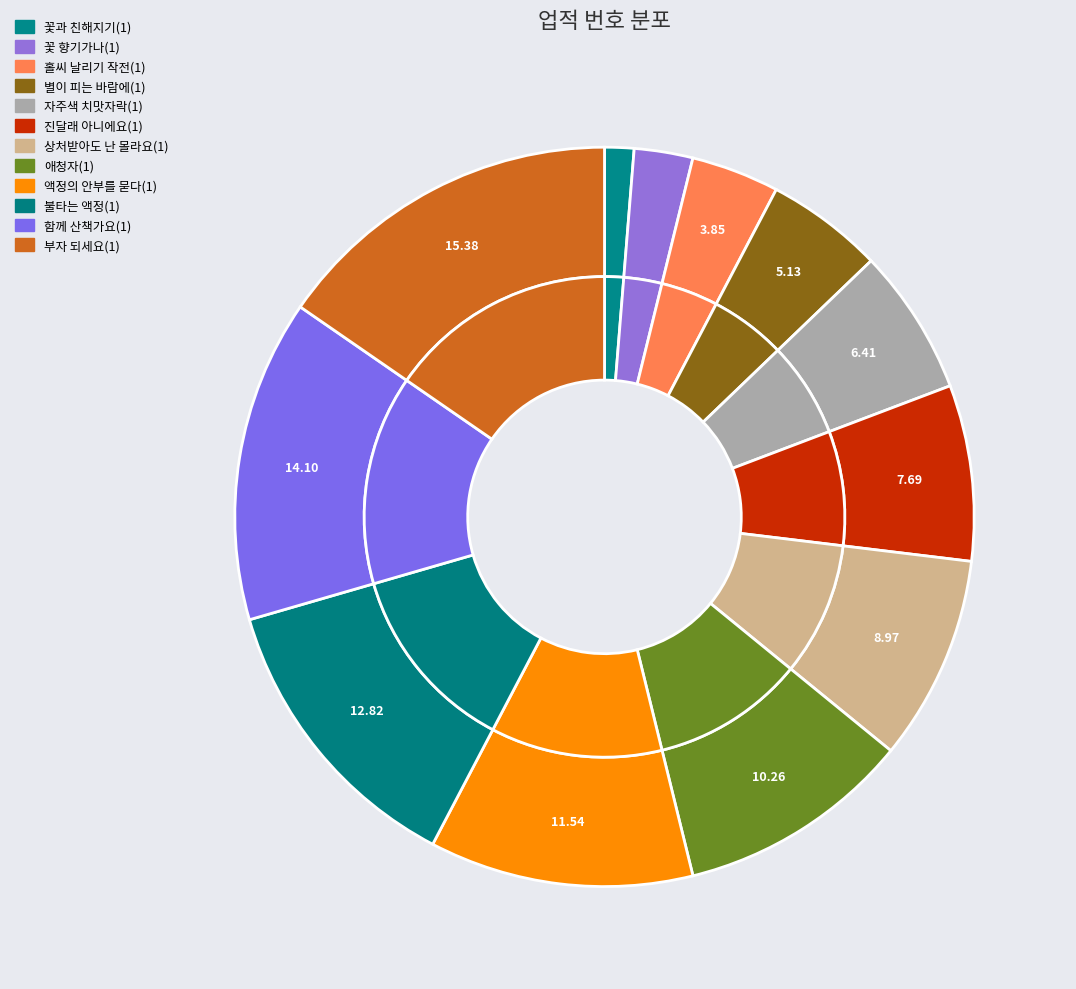

To the nearest percent, what is the average slice percentage?

8%